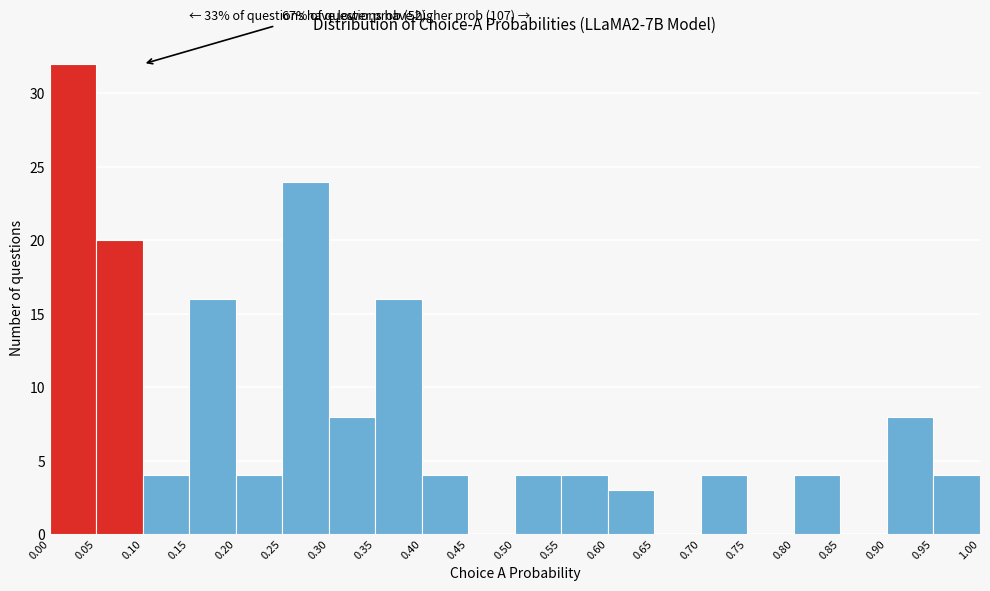

Which range on the x-axis has the tallest bar?

0.00 to 0.05